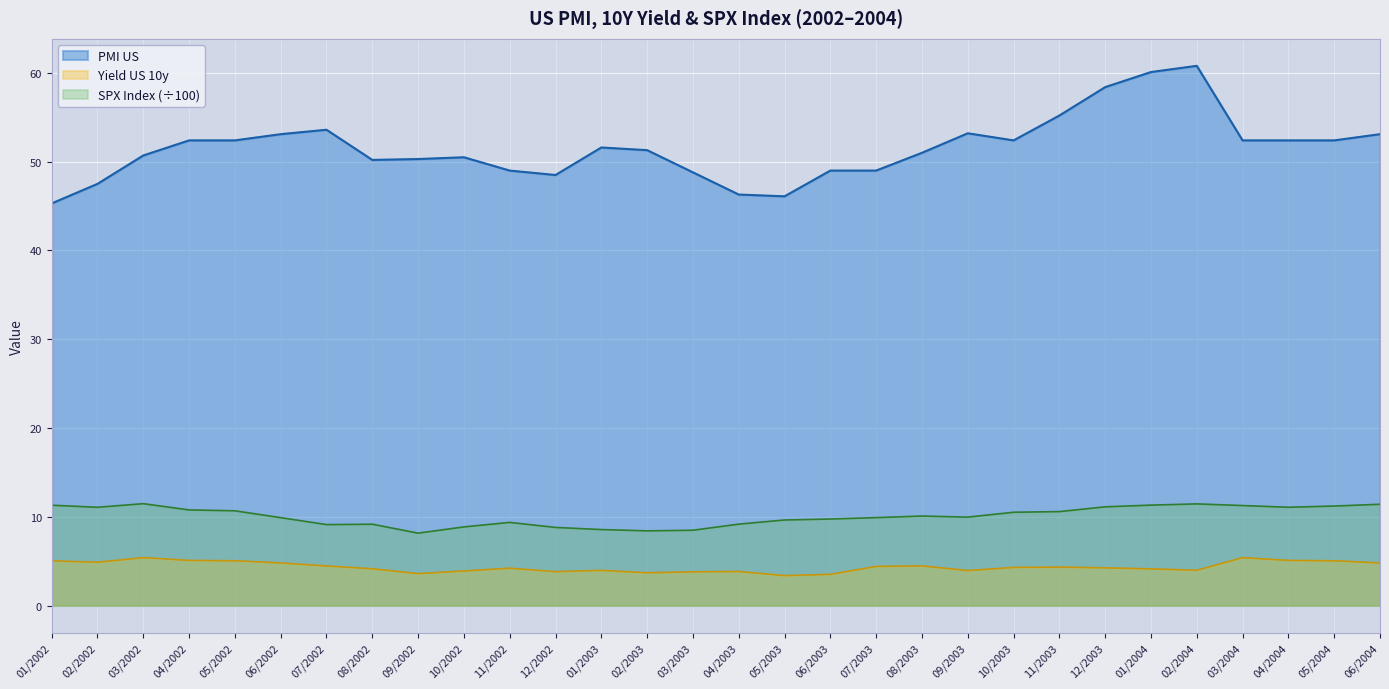

Is it true that Yield US 10y equals 3.6 at 09/2002?

True